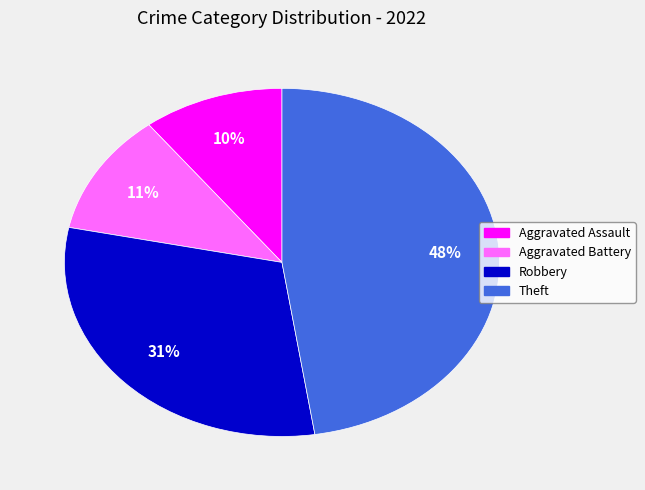

Which has a higher value, Theft or Robbery?

Theft